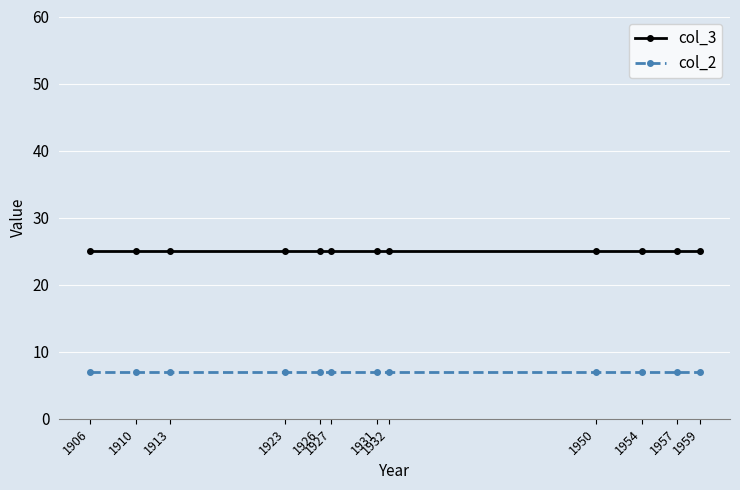

How many lines are shown in the chart?

2